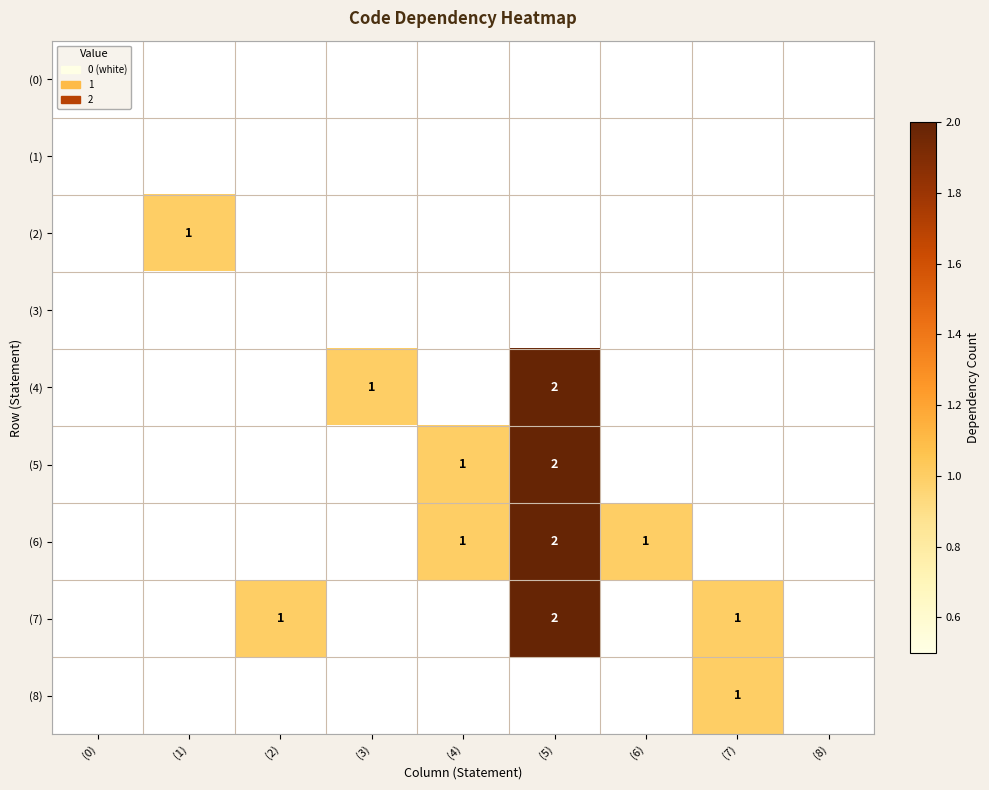

True or false: (7) has a value of 0 at (1).

True